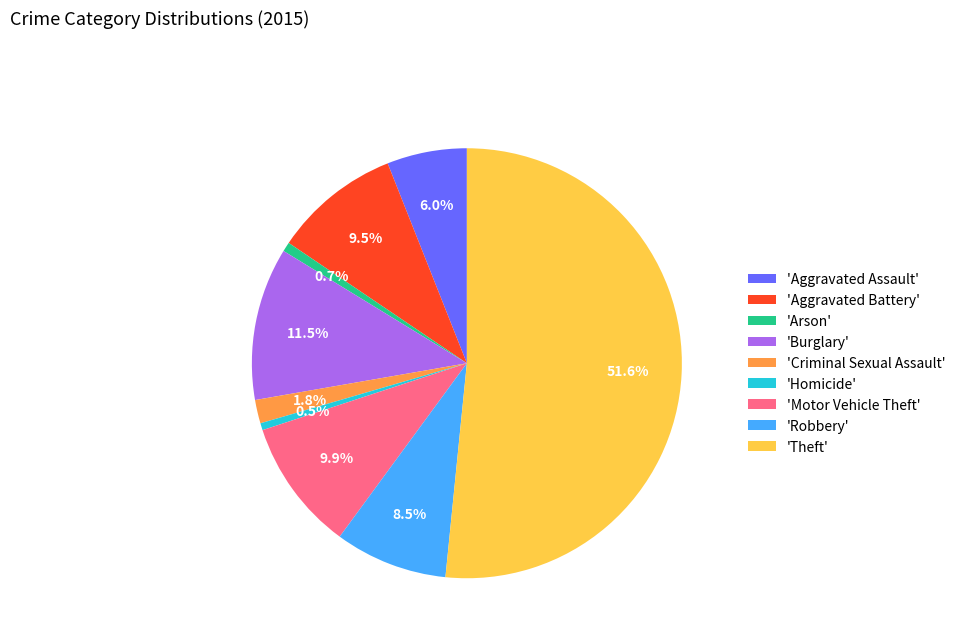

Is the sum of 'Arson' and 'Aggravated Assault' greater than half?

No